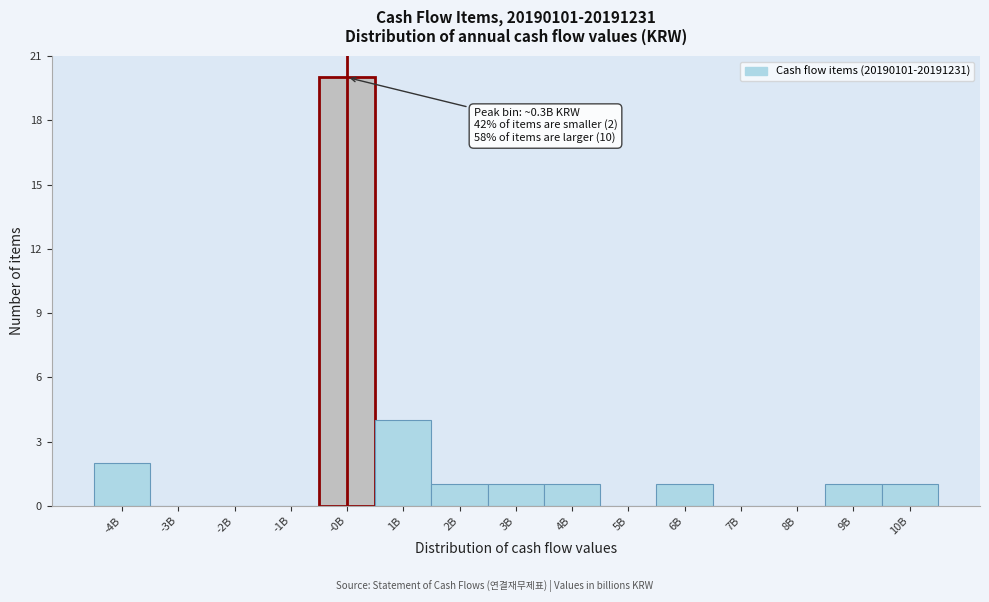

Reading left to right, list all the values displayed in this chart.

-4B=2	-3B=0	-2B=0	-1B=0	-0B=20	1B=4	2B=1	3B=1	4B=1	5B=0	6B=1	7B=0	8B=0	9B=1	10B=1